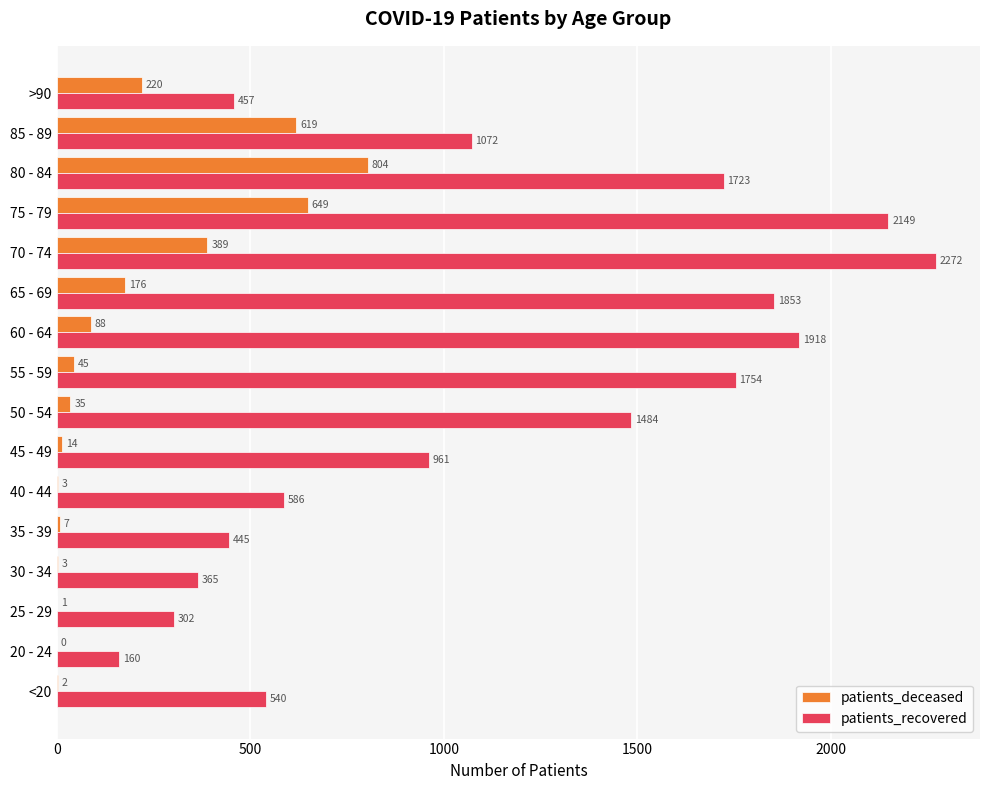

What is the total value across all series at 85 - 89?

1691